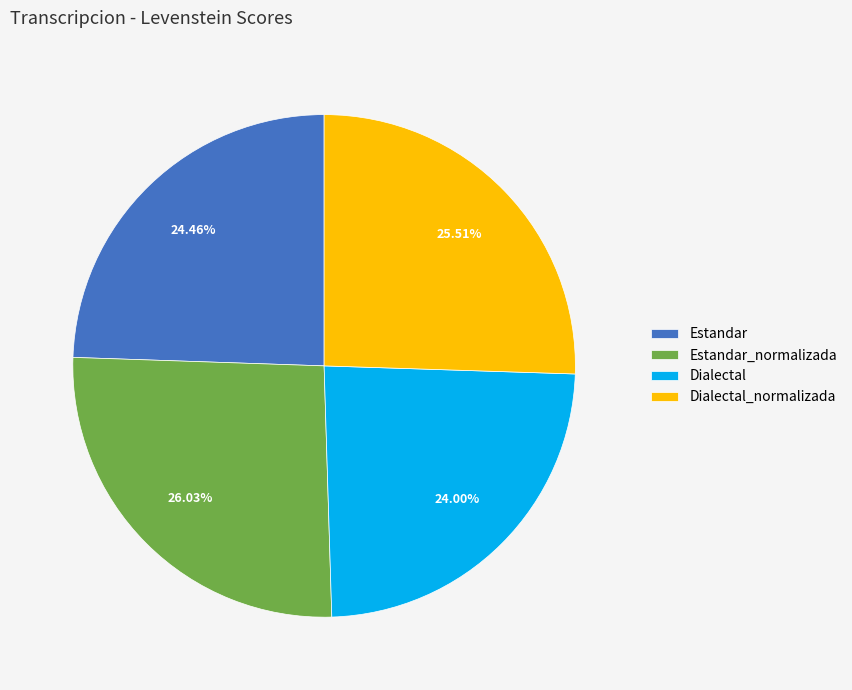

Which slice is the largest?

Estandar_normalizada